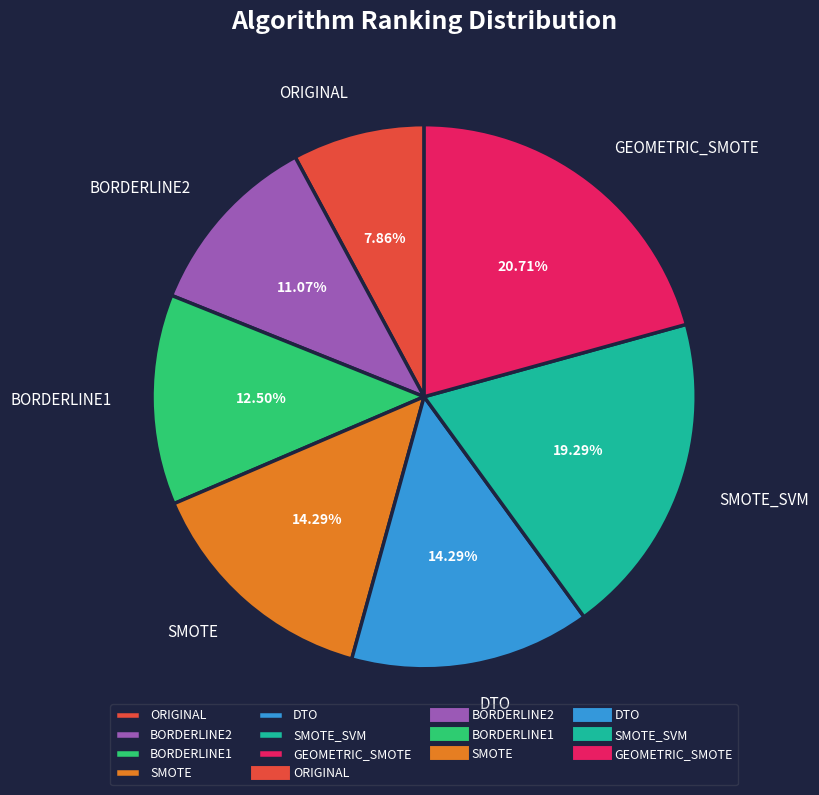

Which slice is the largest?

GEOMETRIC_SMOTE